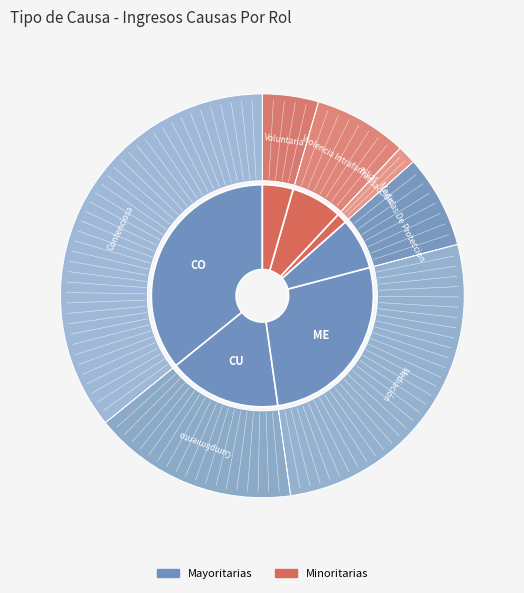

How many slices are in this pie chart?

7